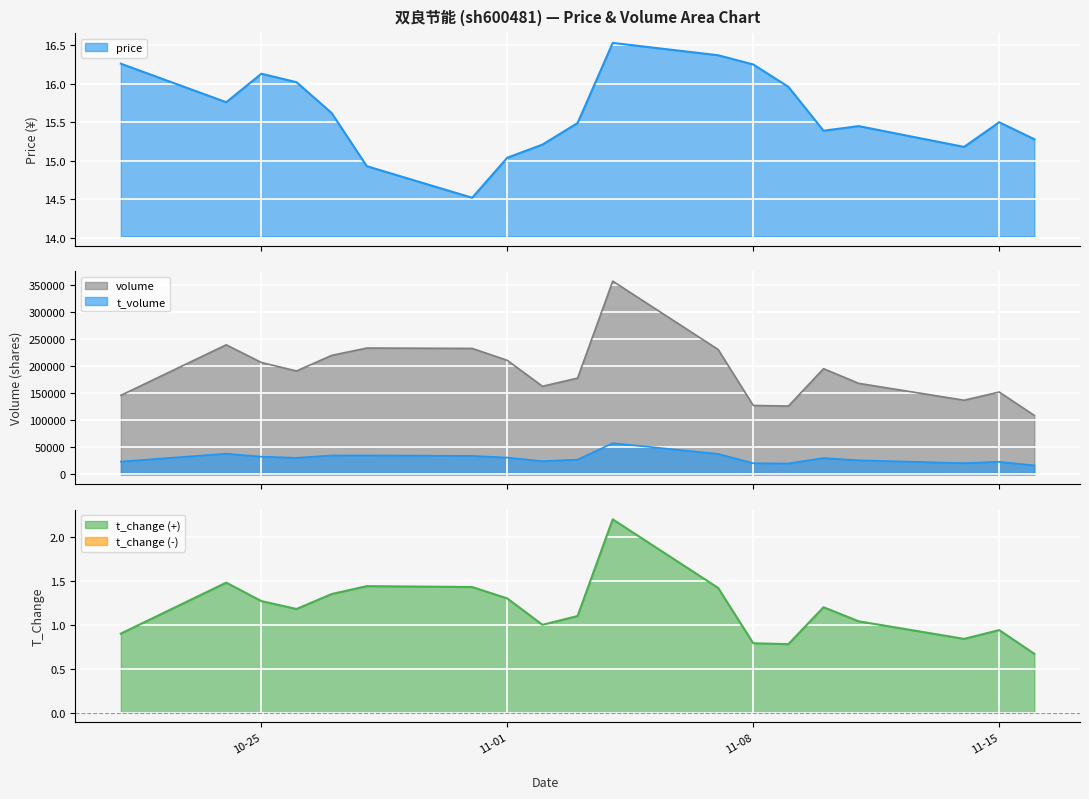

True or false: t_volume and volume intersect in this chart.

False